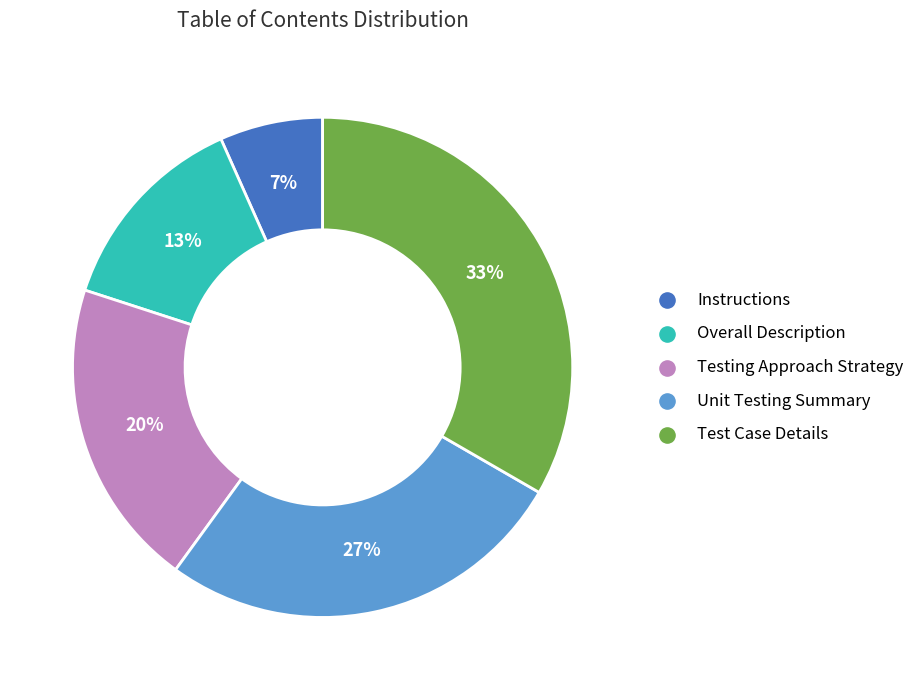

The Overall Description slice represents 25% of the pie. True or false?

False